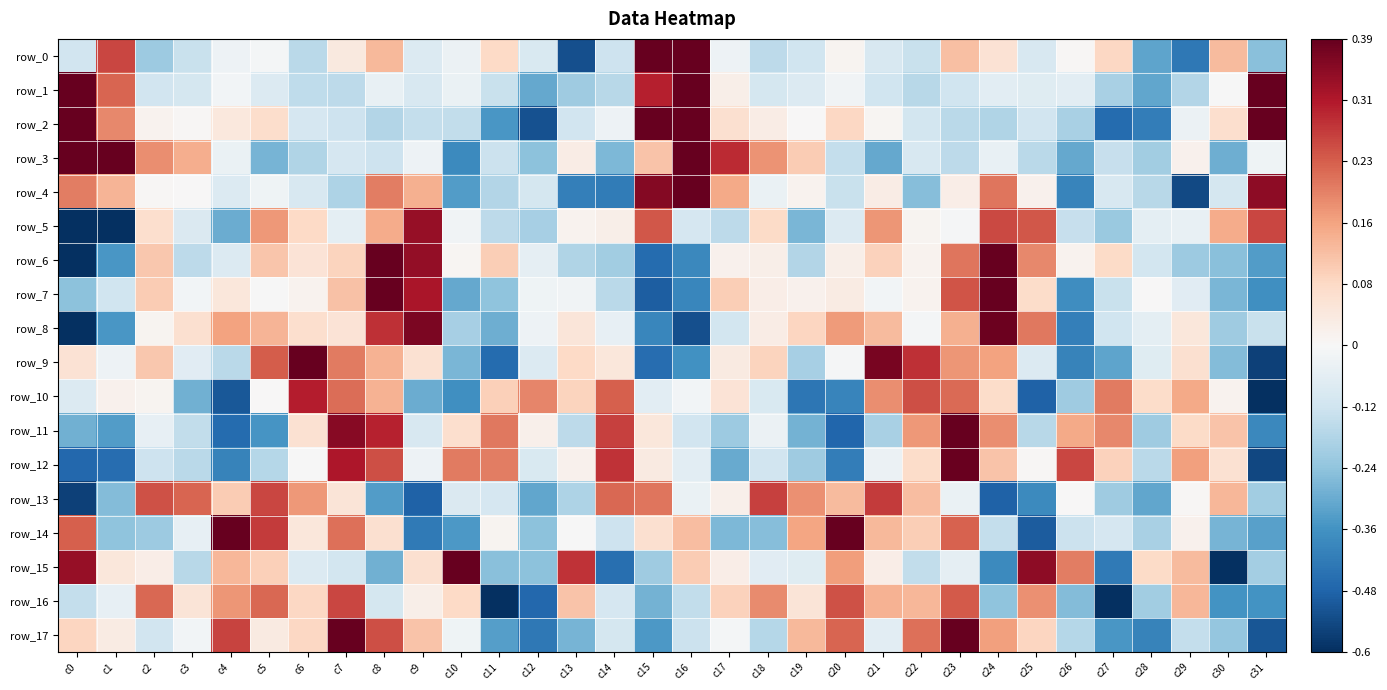

The value of row_8 at c18 is 0.2. True or false?

True